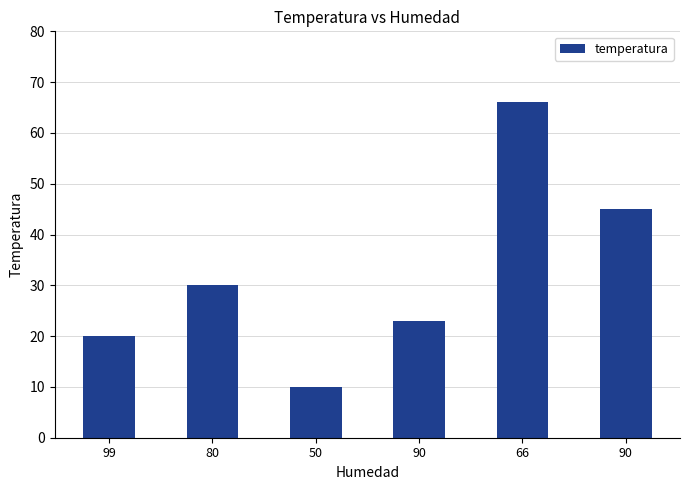

At which label does the data first exceed 30?

66